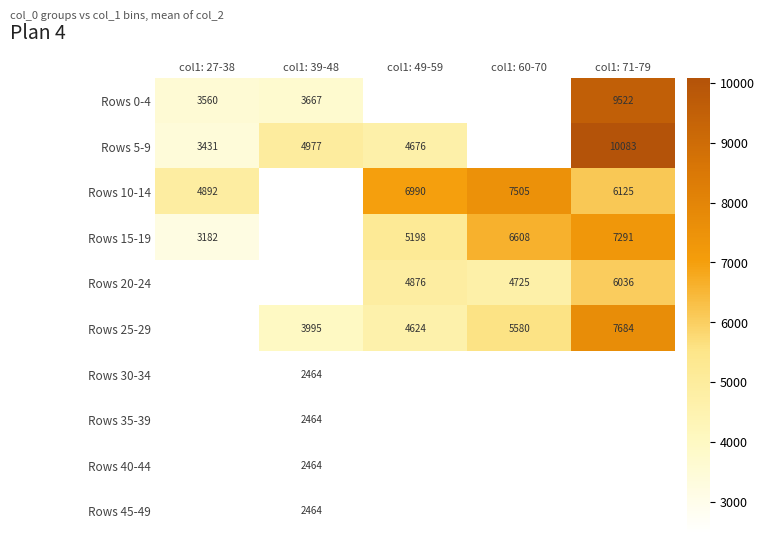

What is the sum of the Rows 10-14 values at col1: 71-79 and col1: 27-38?

11017